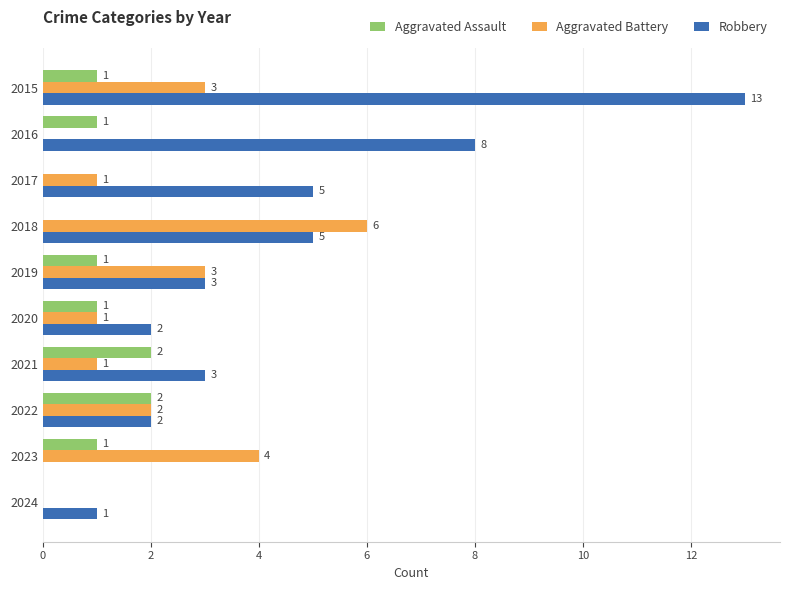

Which label corresponds to the largest value in the chart?

2015